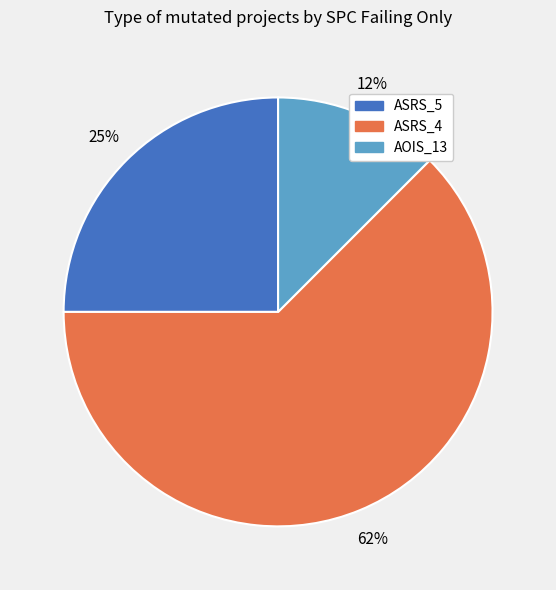

To the nearest percent, what is the average slice percentage?

33%